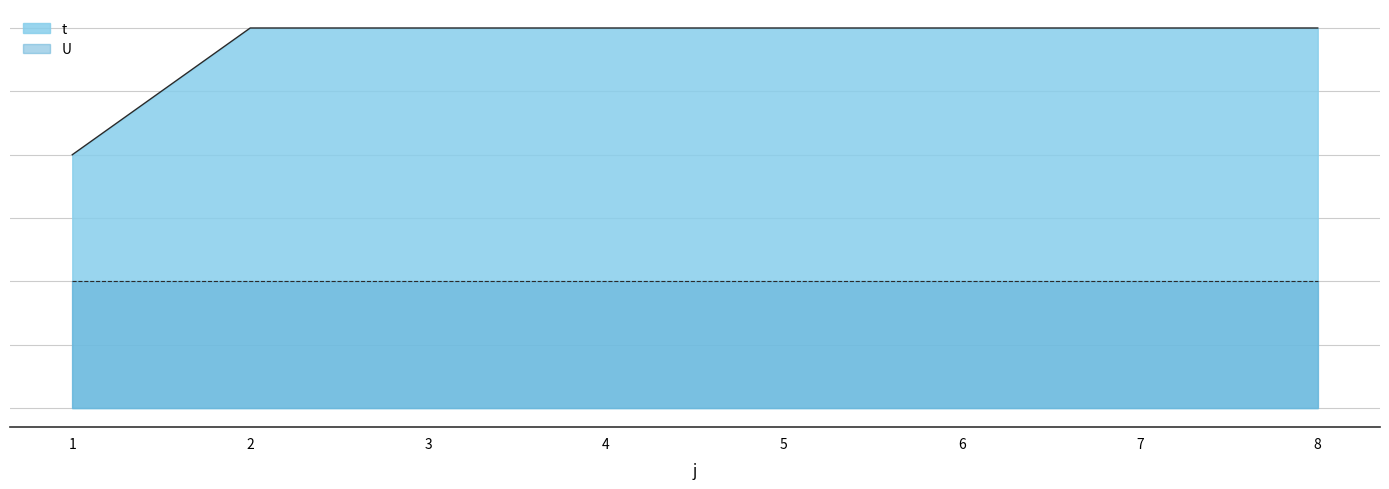

Count the values in the range 3 to 4.

7